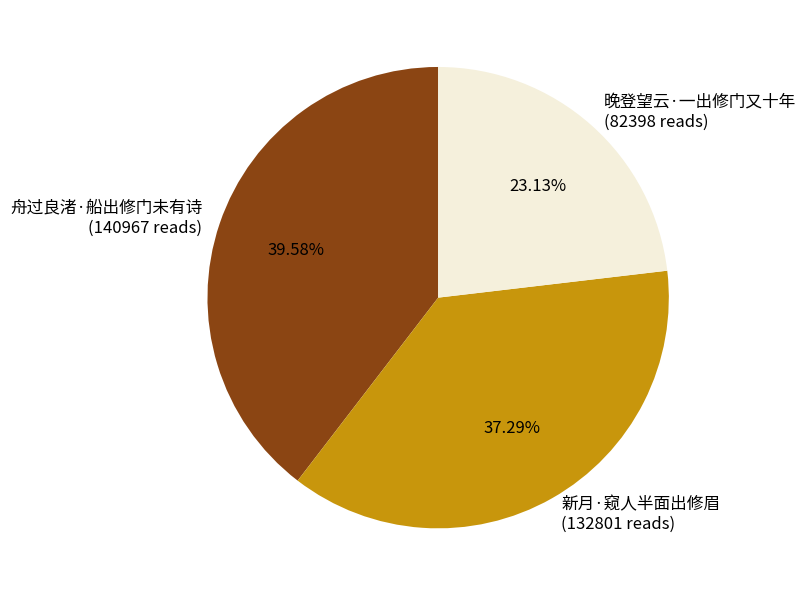

True or false: 晚登望云·一出修门又十年 accounts for 23% of the total.

True